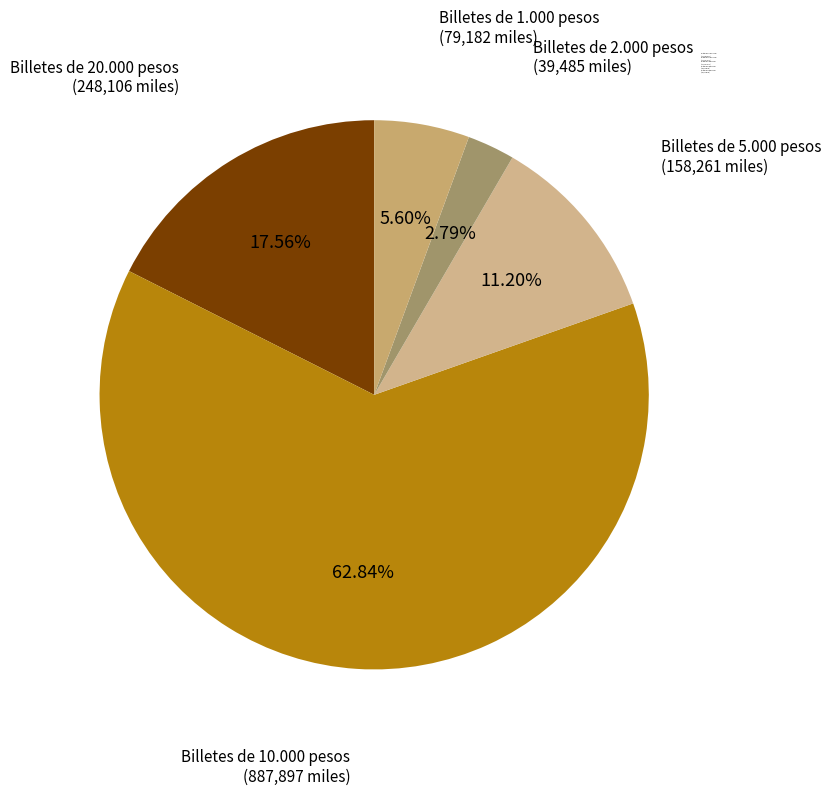

Combined, what portion of the pie is Billetes de 5.000 pesos and Billetes de 1.000 pesos?

16.8%